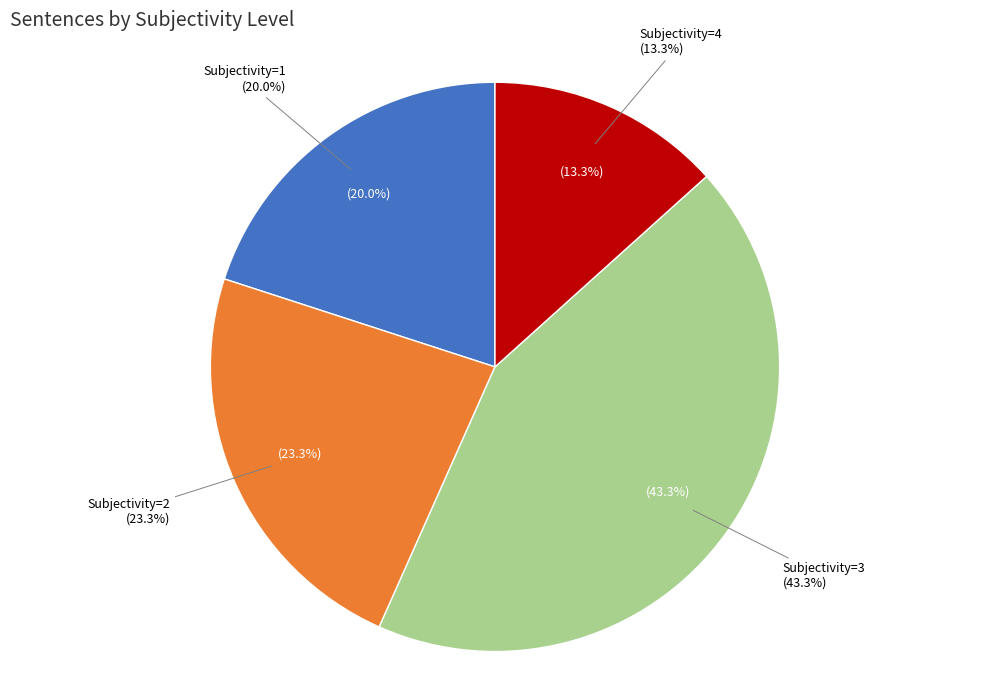

Does Subjectivity=3 account for over 50% of the chart?

No